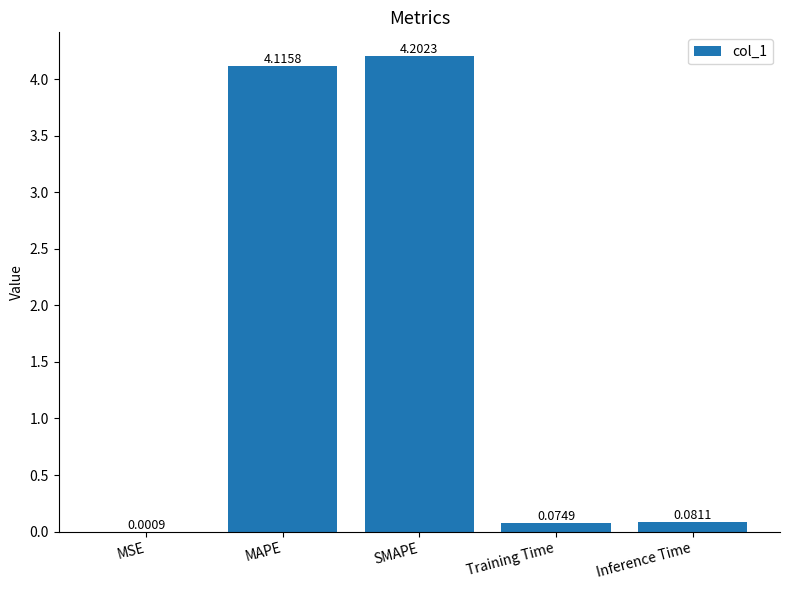

Is it true that the value at MAPE is 4.1?

True